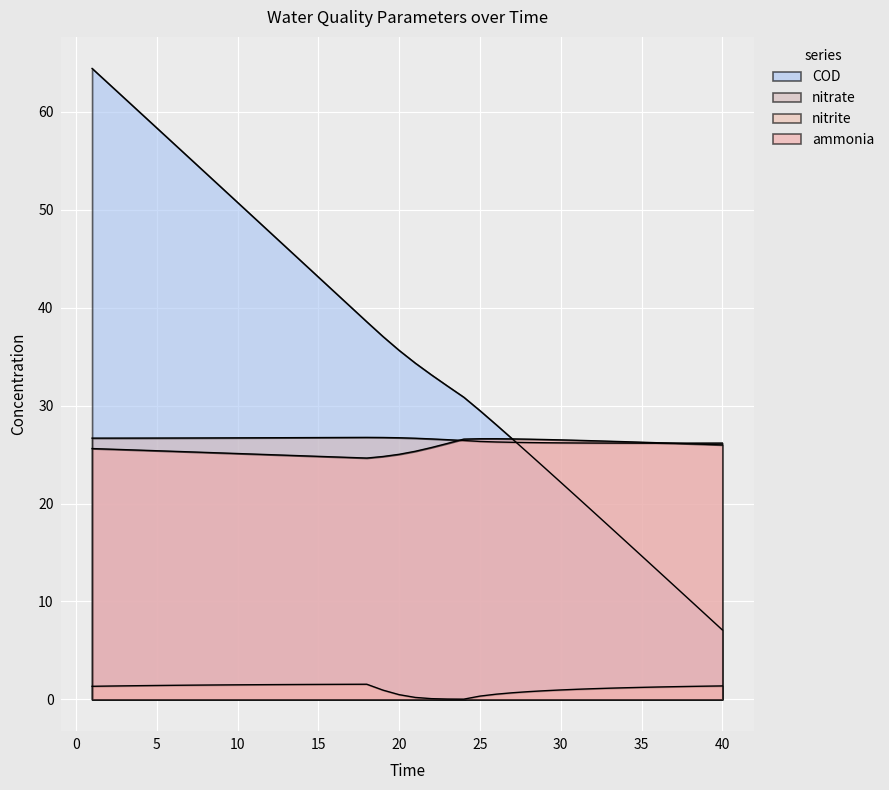

Where does the COD series first go above 35?

1